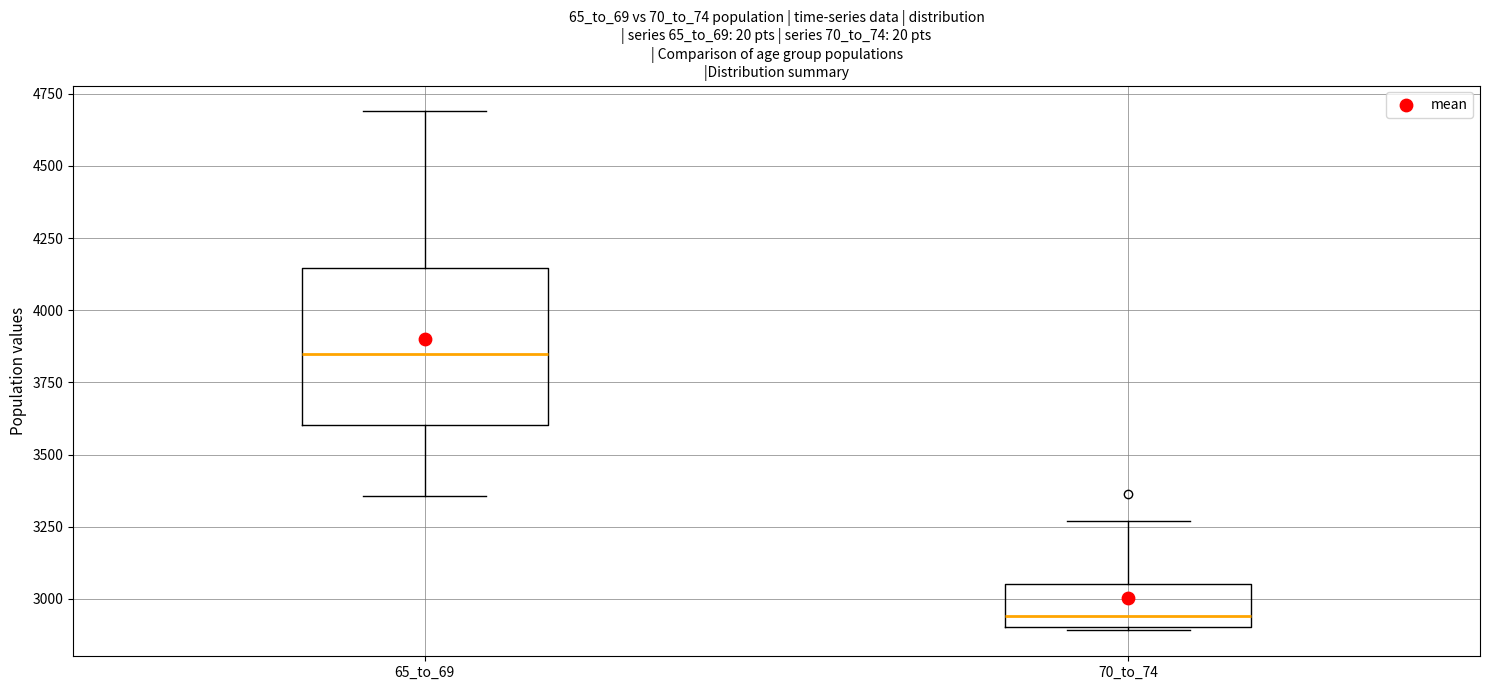

Which box is the tallest, from its lower edge to its upper edge?

65_to_69